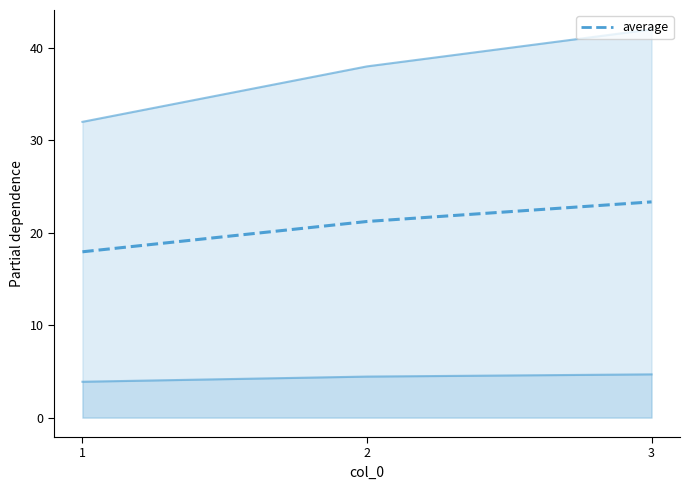

Reading left to right, list all the values displayed in this chart.

Ratio: 3.9	4.4	4.7
Distance: 32.0	38.0	42.0
average: 17.9	21.2	23.3